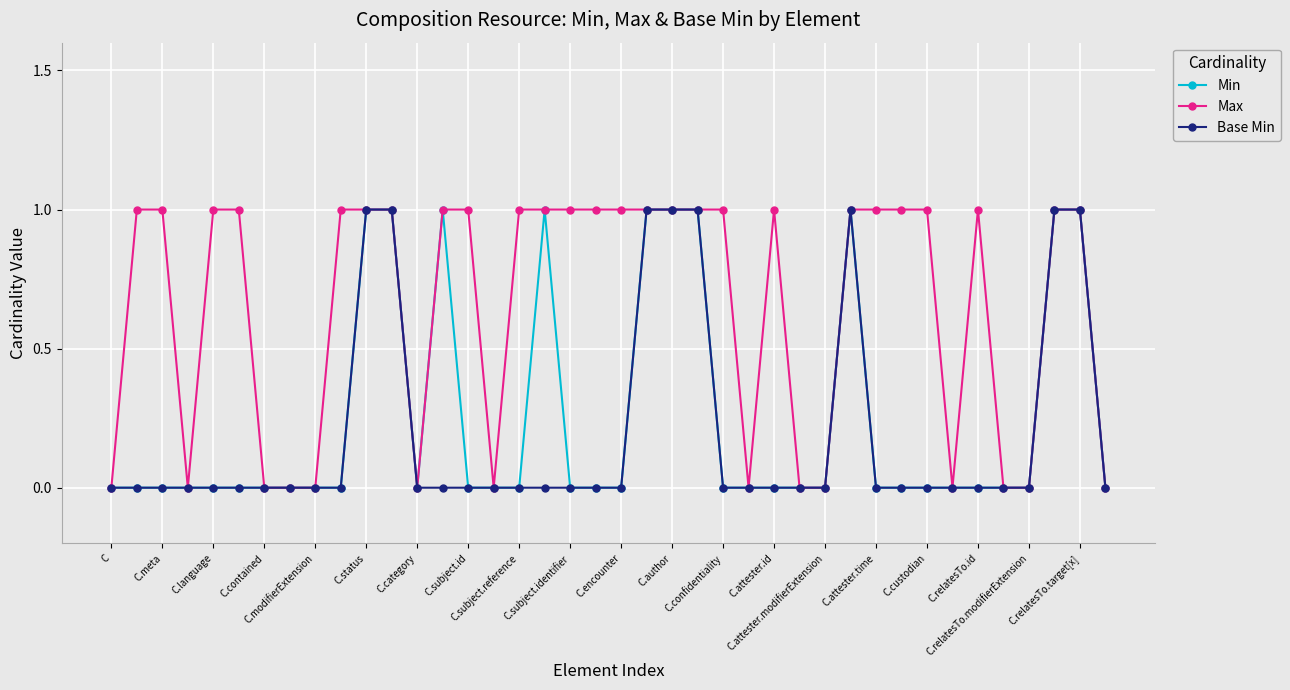

True or false: Min has more than 1 points higher than both neighbors.

True